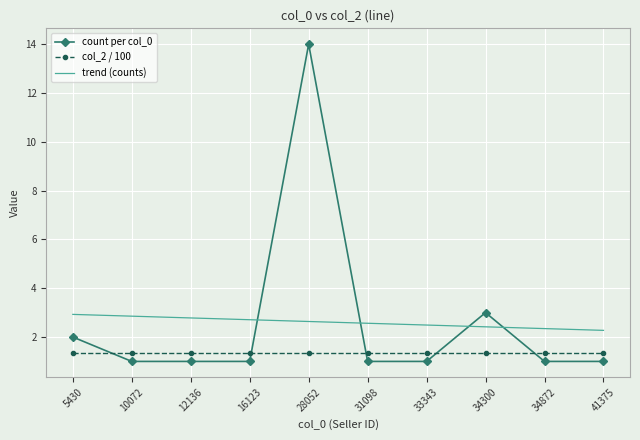

True or false: col_2 / 100 has a value of 1.3 at 34872.

True